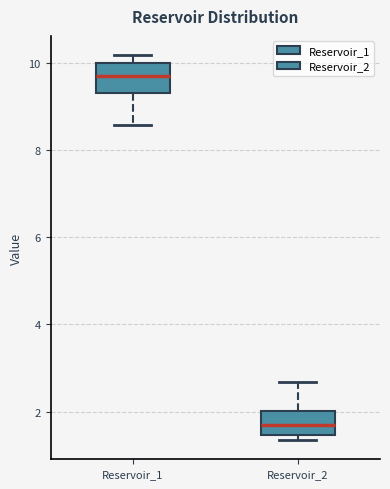

Where does the lower whisker of the box for Reservoir_1 end on the y-axis? The values are not printed on the chart, so give them approximately, as read against the axis.

8.6